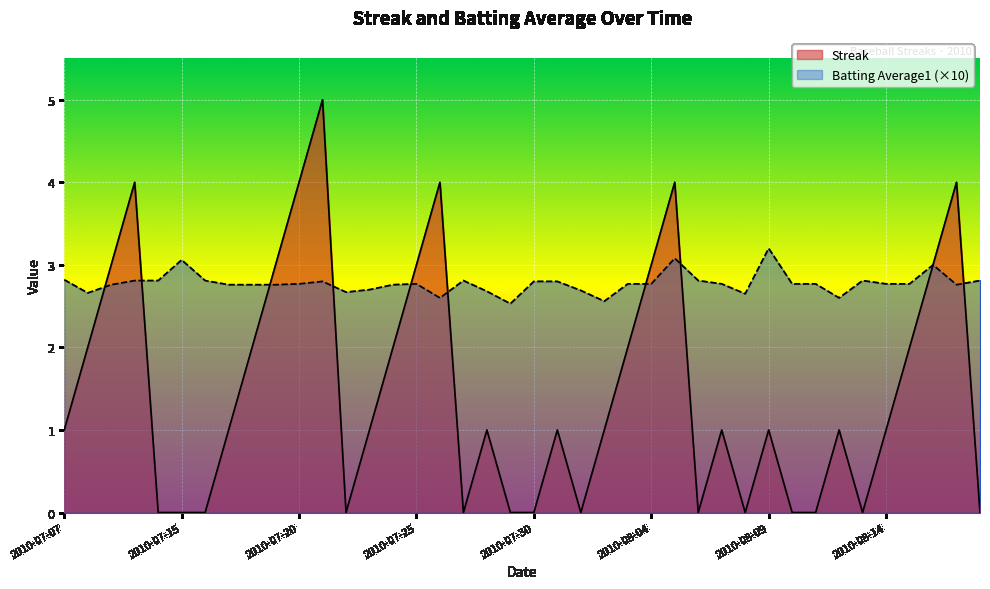

What is the spread (max minus min) of values at 2010-08-04?

0.2